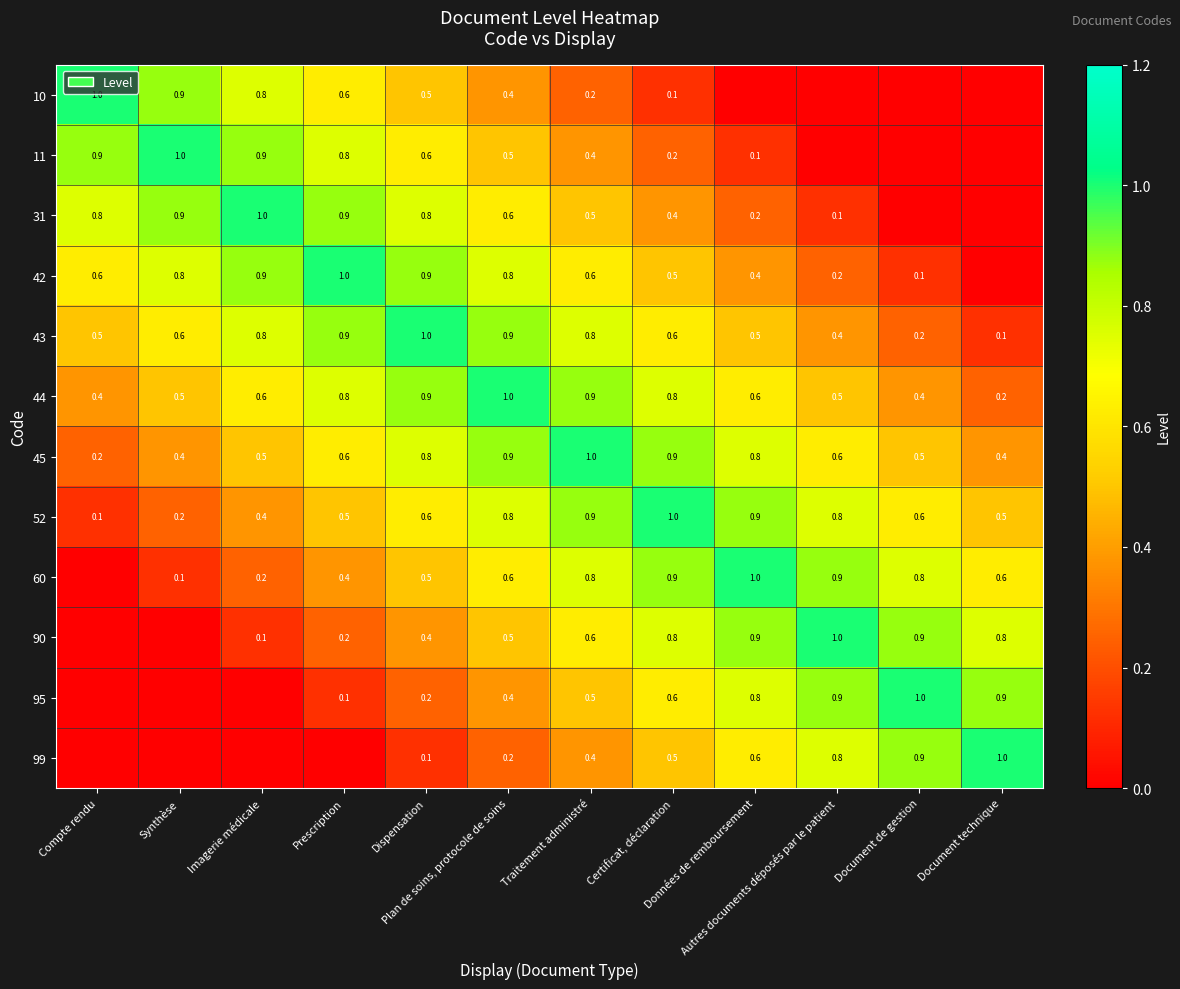

What is the sum of all 52 values?

7.3